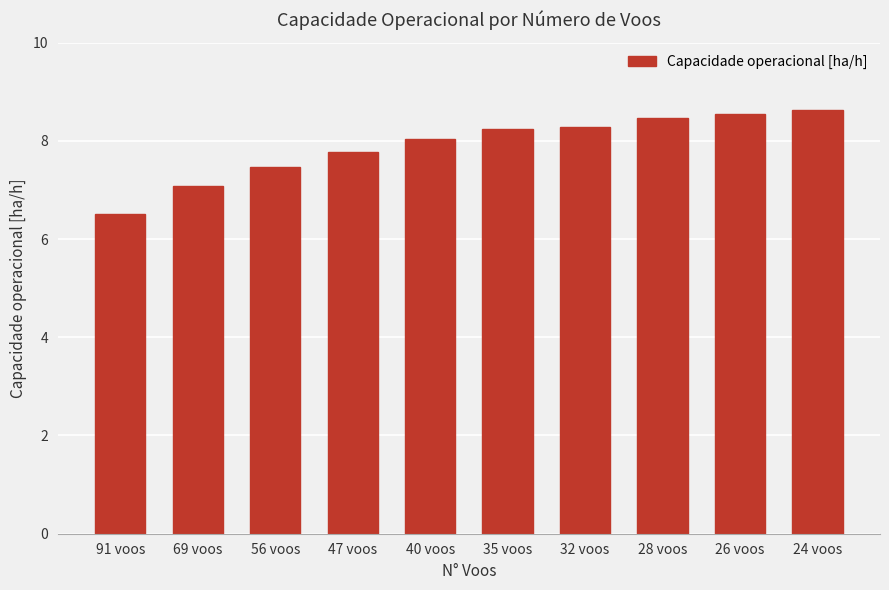

How many series are shown in this chart?

1